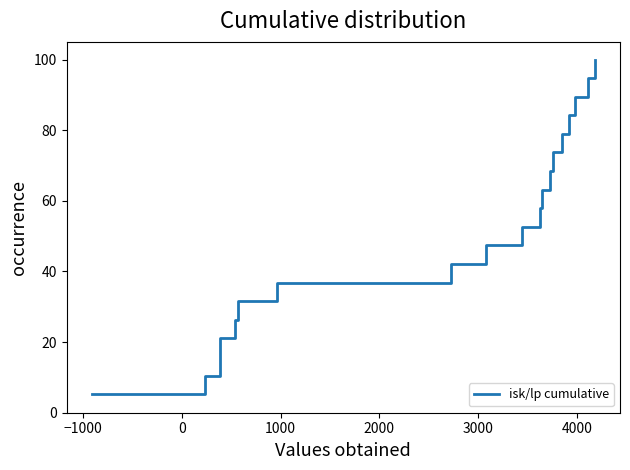

Reading left to right, extract all data points from this chart.

5.3	10.5	15.8	21.1	26.3	31.6	36.8	42.1	47.4	52.6	57.9	63.2	68.4	73.7	78.9	84.2	89.5	94.7	100.0